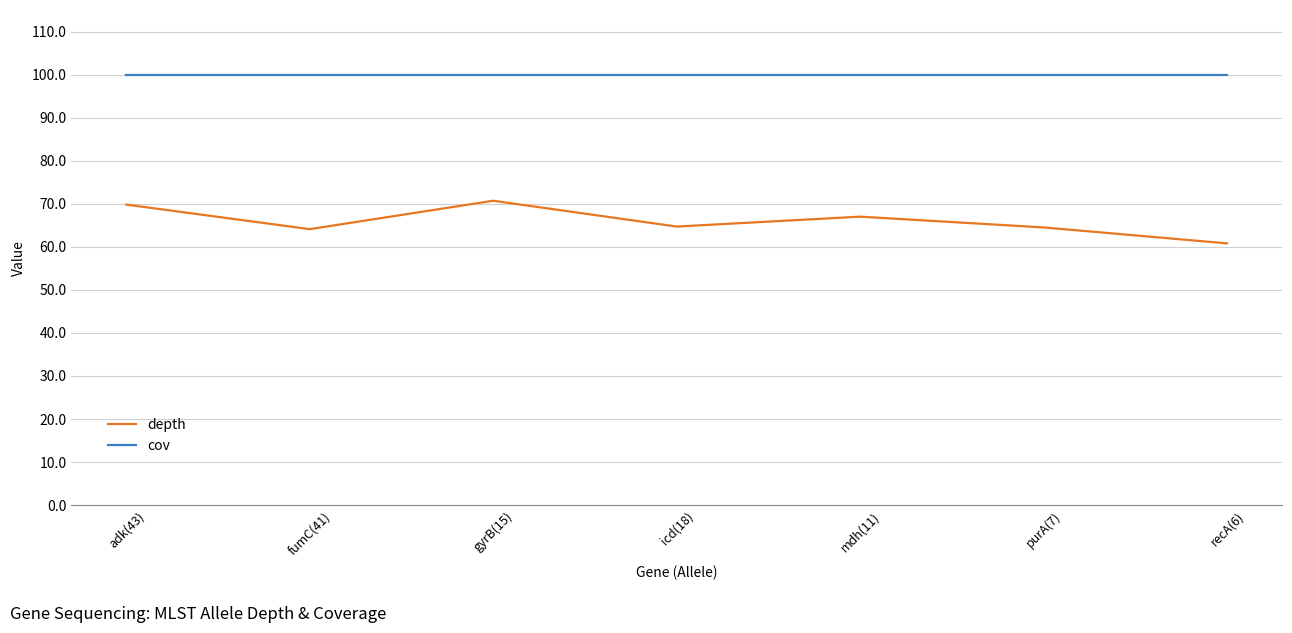

What position from the right is fumC(41)?

6